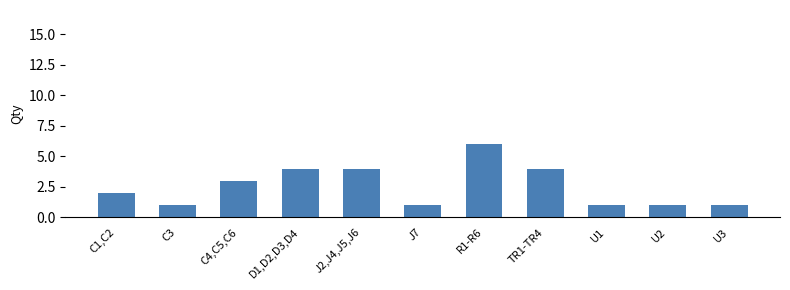

What is the maximum value shown in the chart?

6